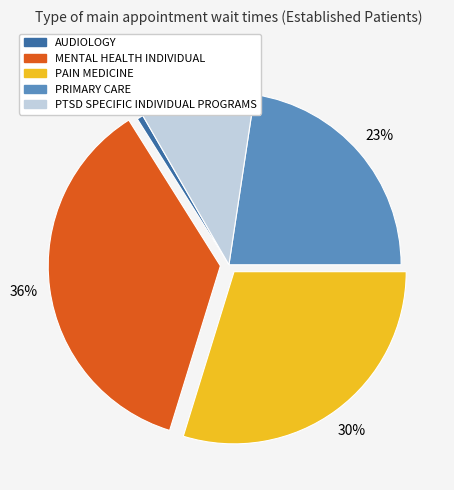

What is the total percentage of PTSD SPECIFIC INDIVIDUAL PROGRAMS and PRIMARY CARE?

33.3%